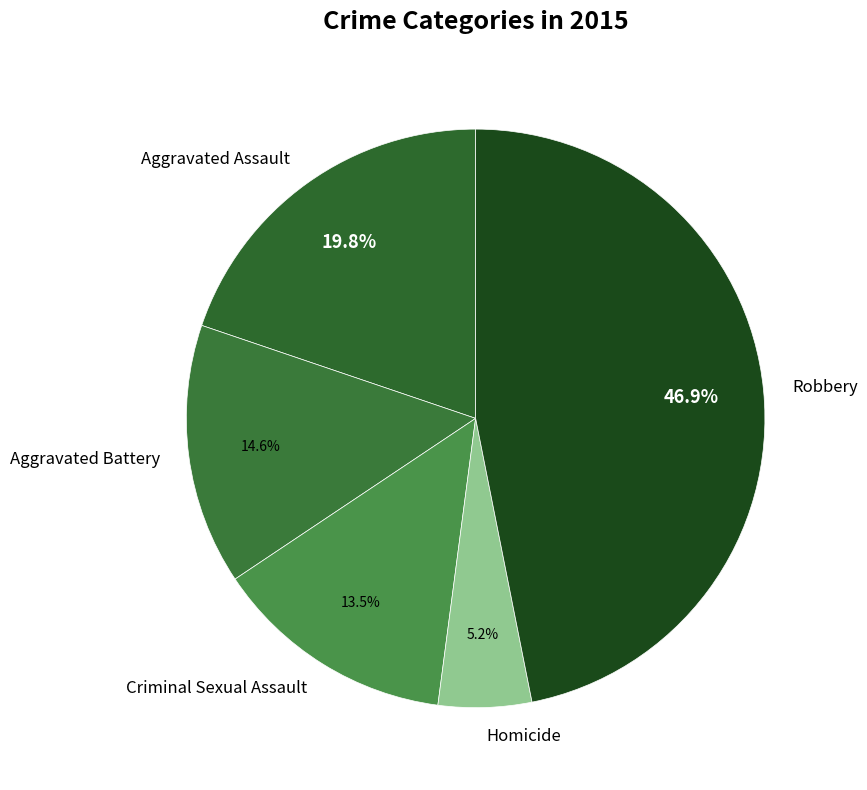

What portion of the pie excludes Aggravated Assault?

80.2%